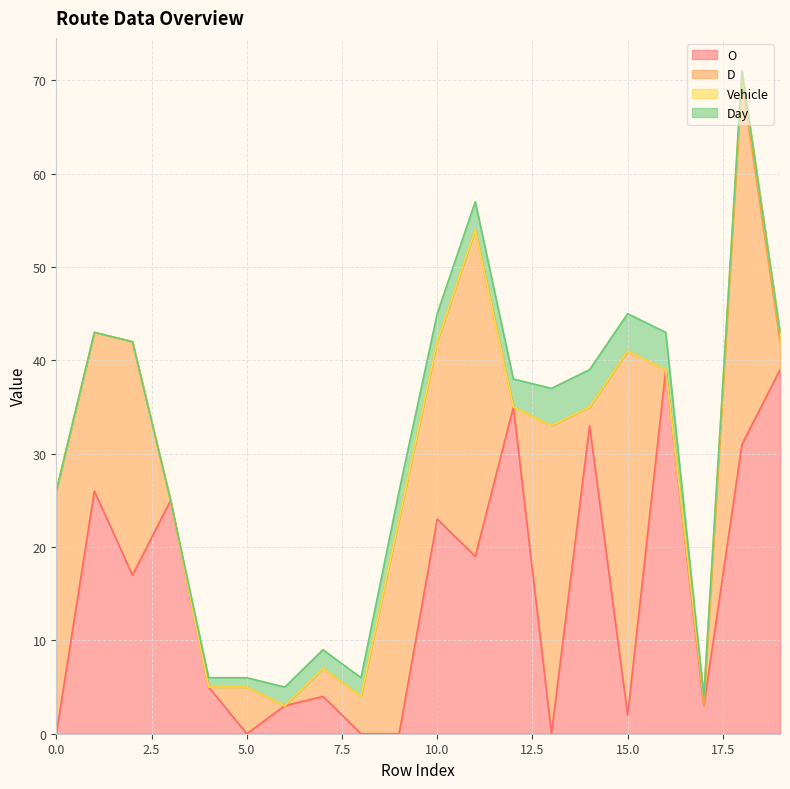

List the labels in order of Day value, smallest first.

0, 1, 2, 3, 17, 18, 19, 4, 5, 6, 7, 8, 9, 10, 11, 12, 13, 14, 15, 16